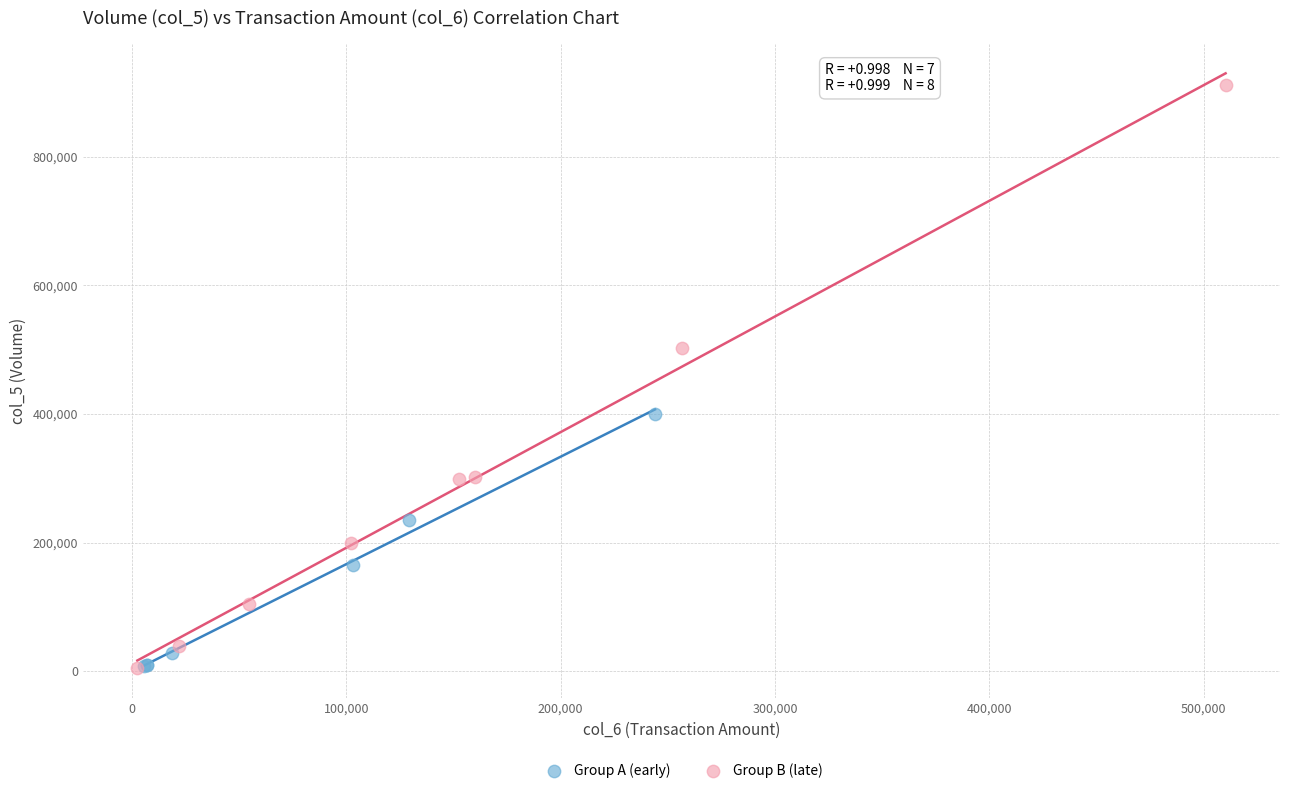

Which series has the largest Y range (max minus min)?

Group B (late)